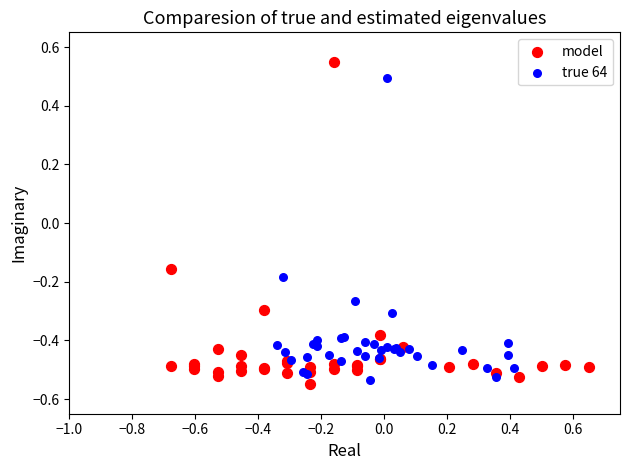

Which series has the largest Y range (max minus min)?

model